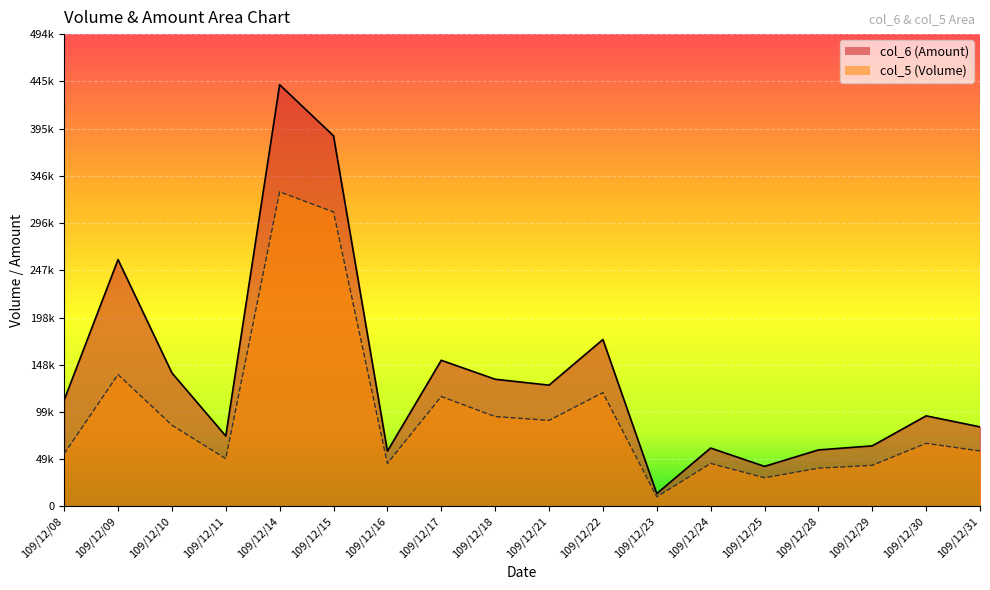

List the series in order of their peak value, lowest first.

col_5, col_6